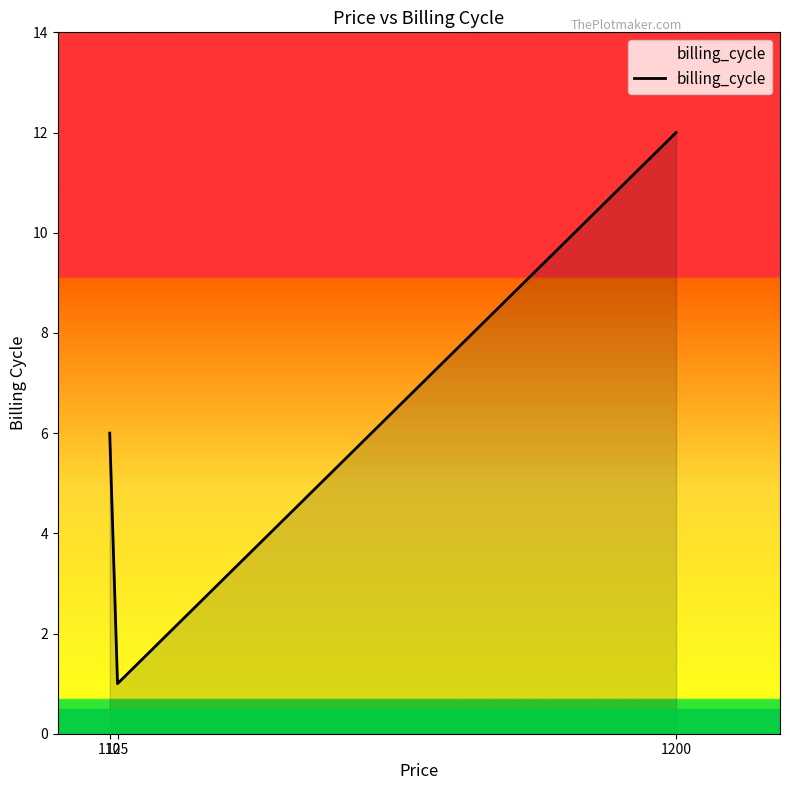

Reading left to right, list all the values displayed in this chart.

6	1	12